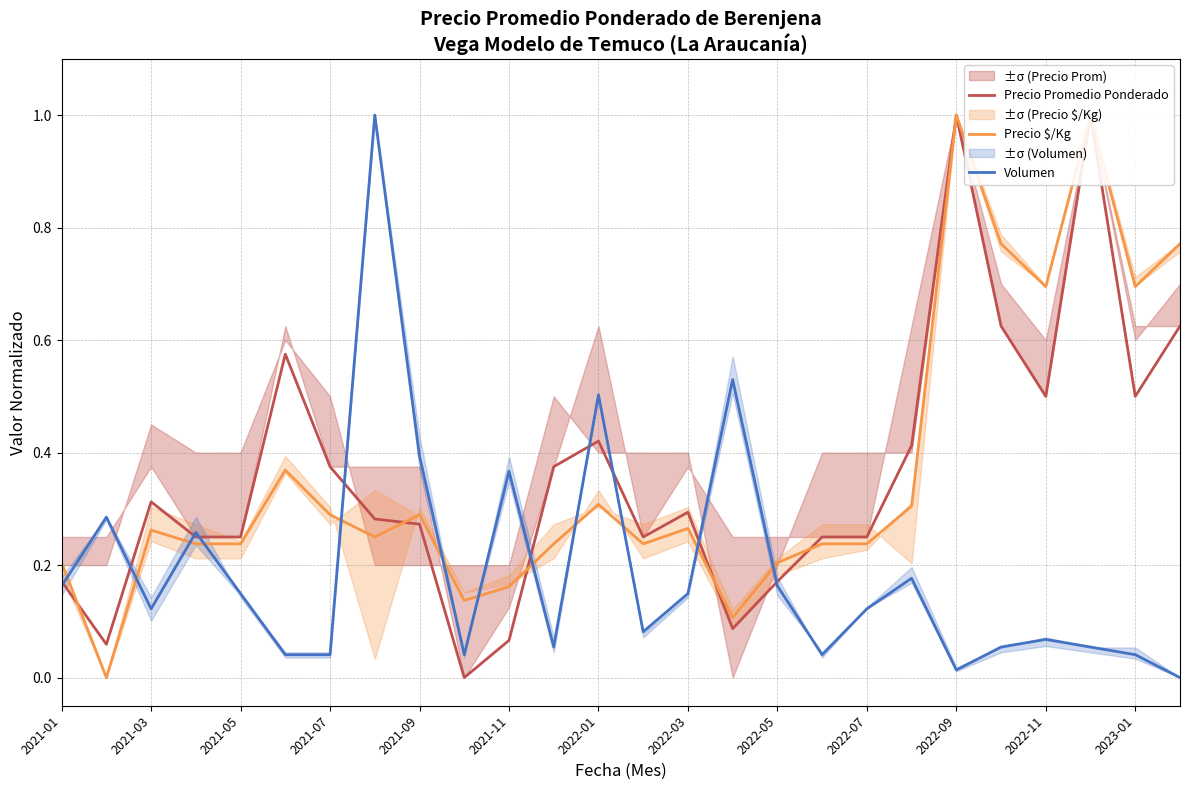

The value of Volumen at 2022-05 is 0.1. True or false?

False